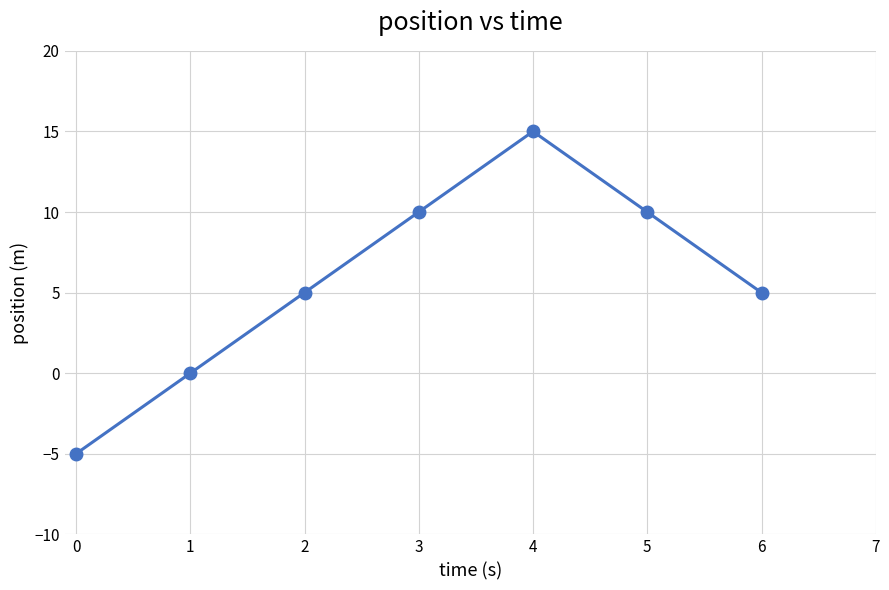

Reading left to right, what are all the values shown in this chart?

0=-5	1=0	2=5	3=10	4=15	5=10	6=5